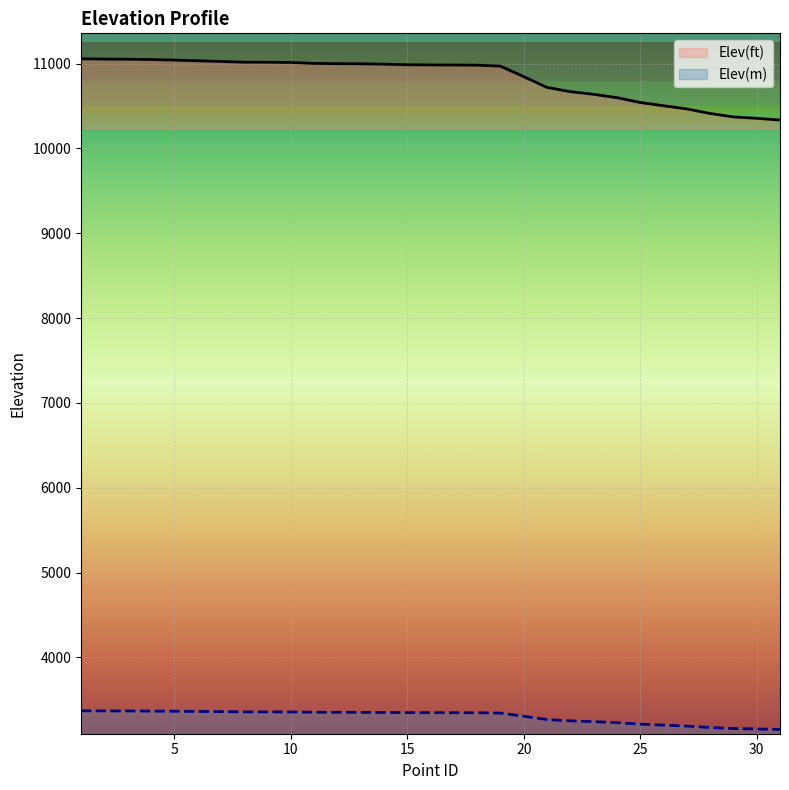

Between 11 and 21, which series saw the biggest shift?

Elev(ft)